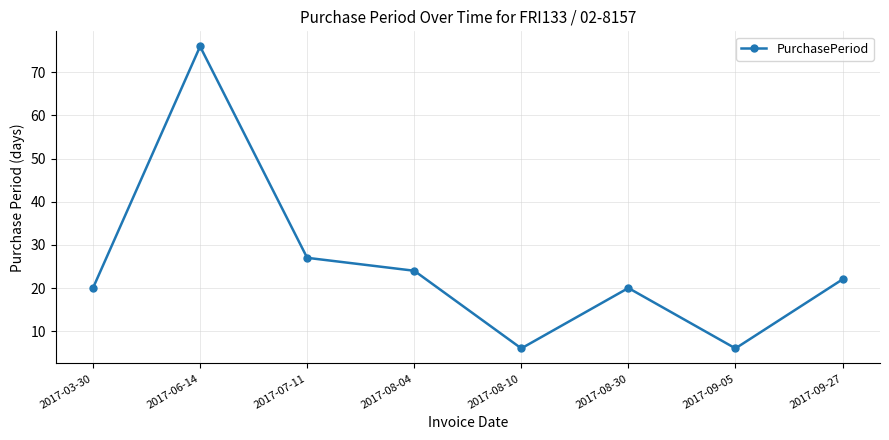

Reading left to right, what are all the values shown in this chart?

2017-03-30=20	2017-06-14=76	2017-07-11=27	2017-08-04=24	2017-08-10=6	2017-08-30=20	2017-09-05=6	2017-09-27=22